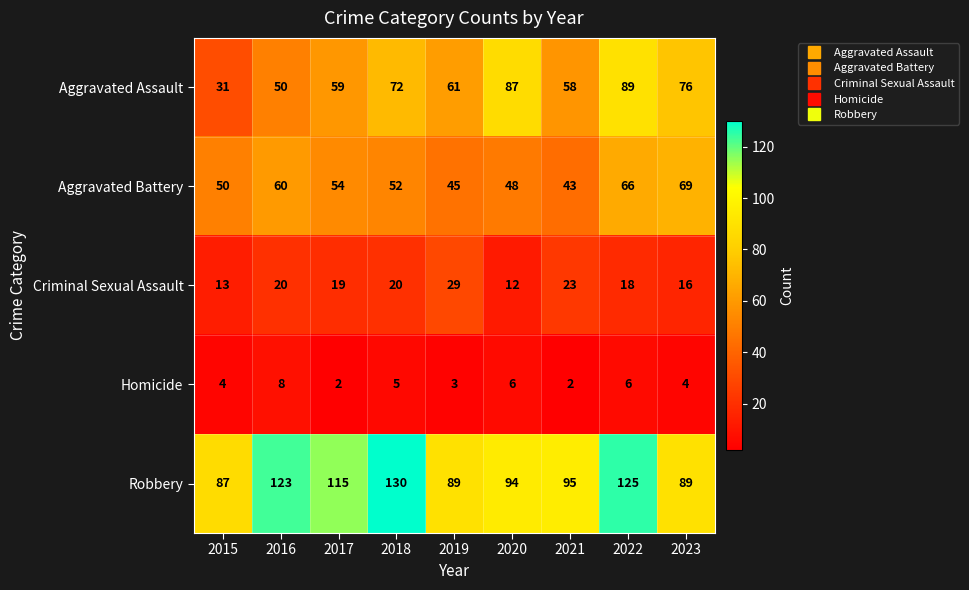

True or false: Homicide has a value of 2 at 2021.

True